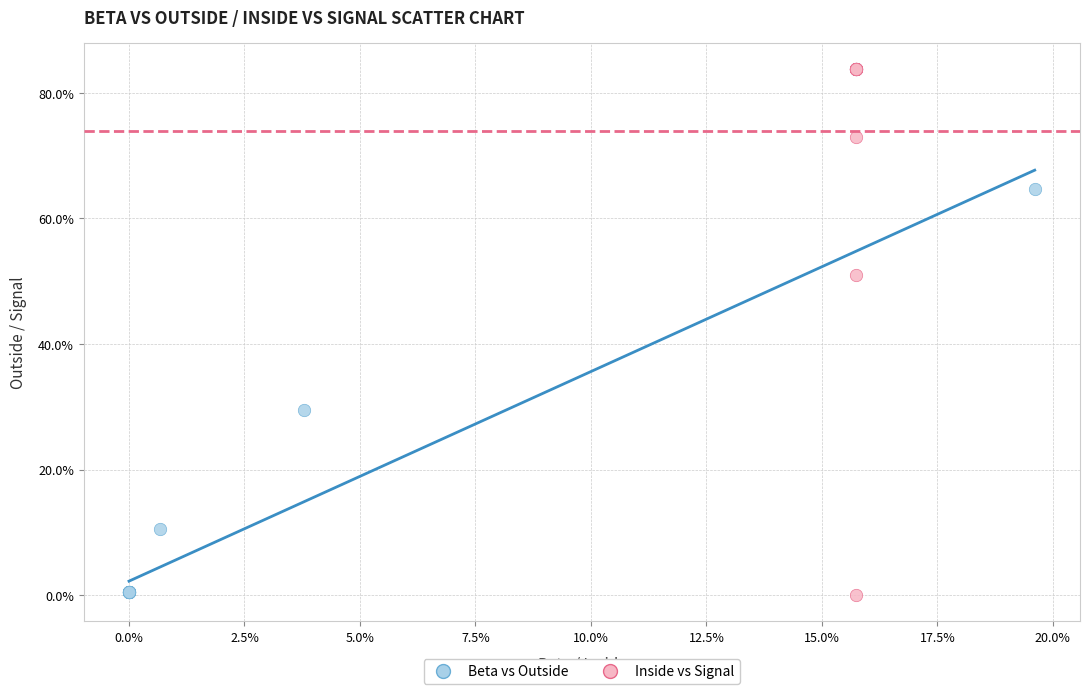

What are all the series names shown in the legend?

Beta vs Outside, Inside vs Signal